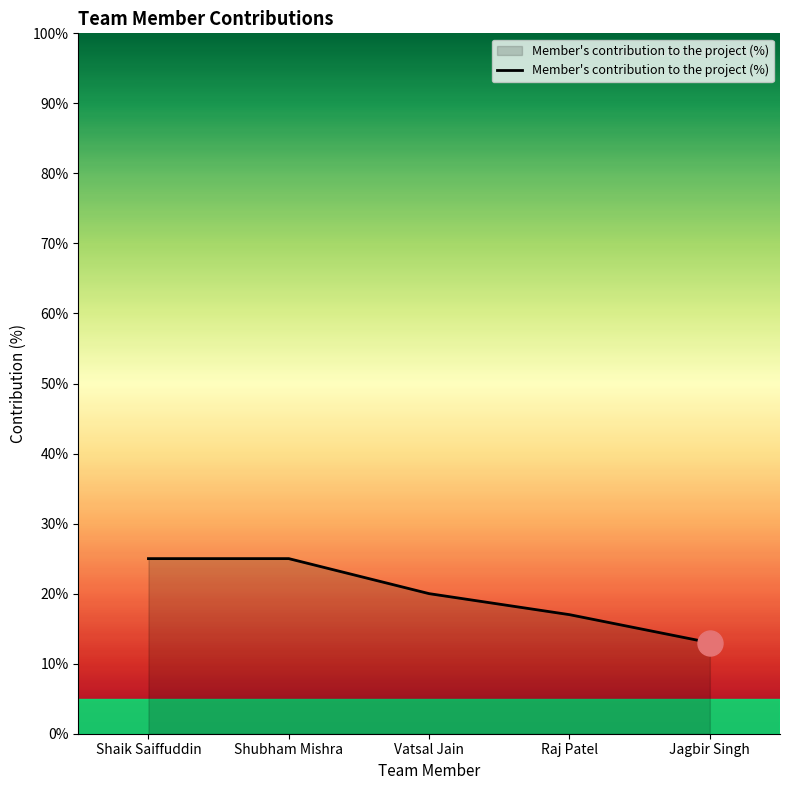

Reading left to right, list all the values displayed in this chart.

Shaik Saiffuddin=25	Shubham Mishra=25	Vatsal Jain=20	Raj Patel=17	Jagbir Singh=13